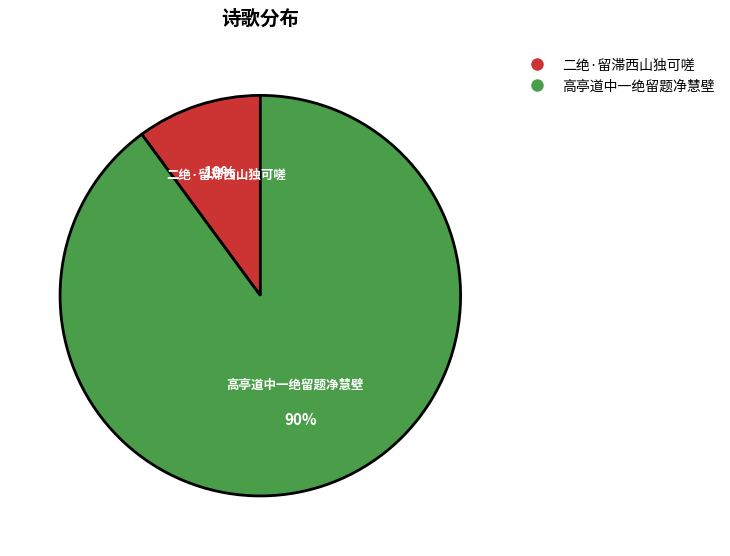

Combined, do 二绝·留滞西山独可嗟 and 高亭道中一绝留题净慧壁 account for over 50%?

Yes